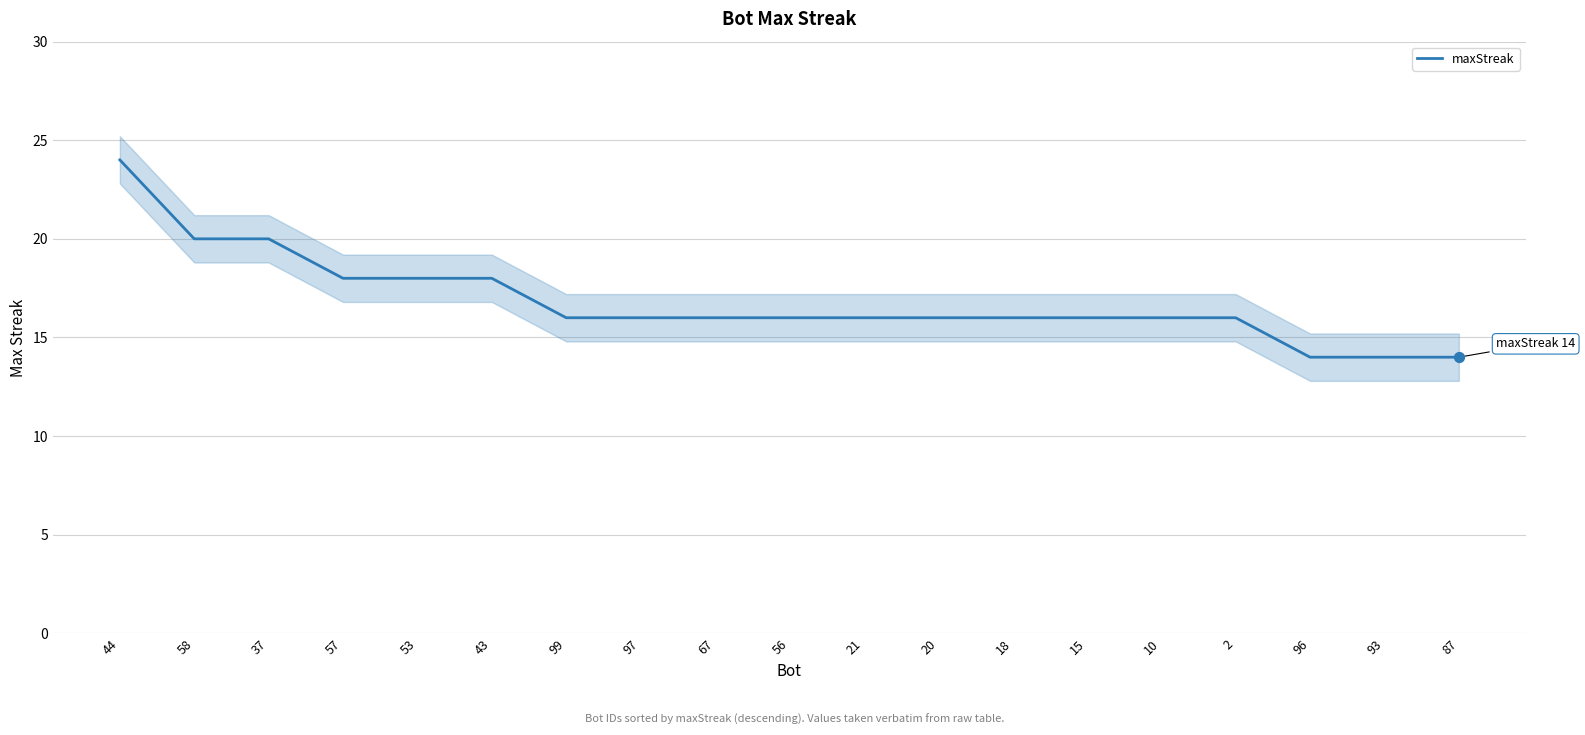

Between 21 and 96, which is larger?

21